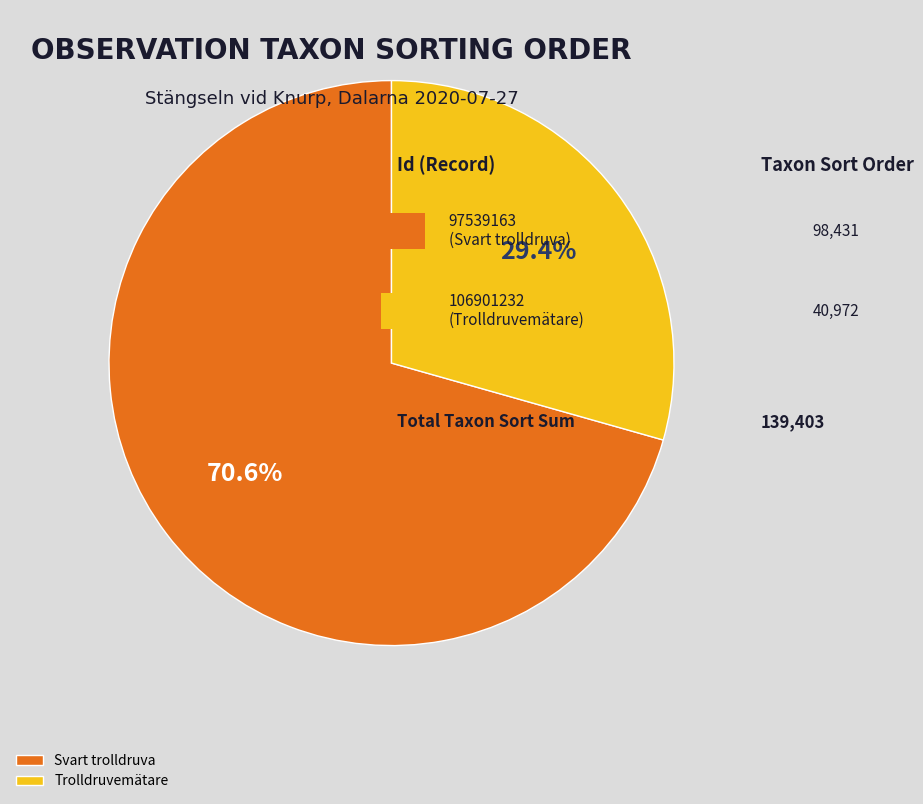

What is the majority slice?

Svart trolldruva